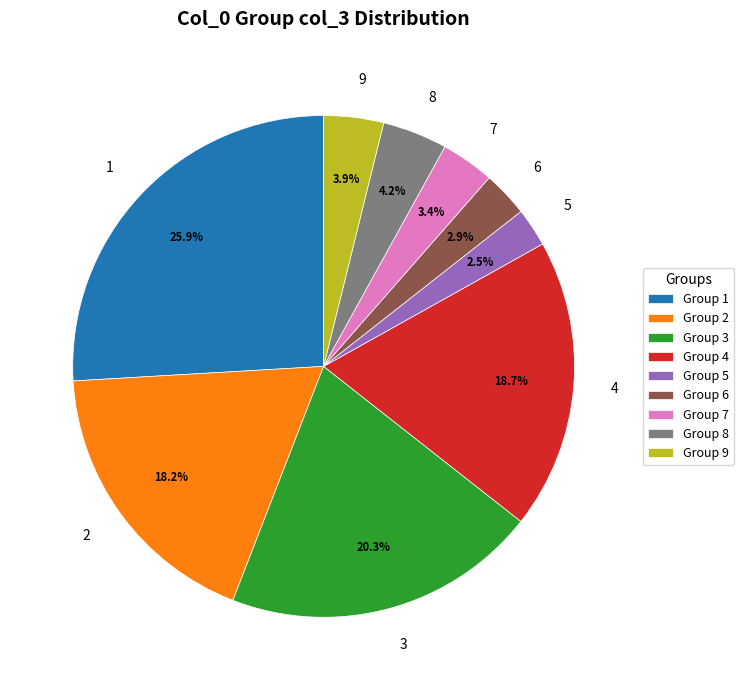

Approximately how many times larger is the value at Group 7 compared to Group 9?

0.9